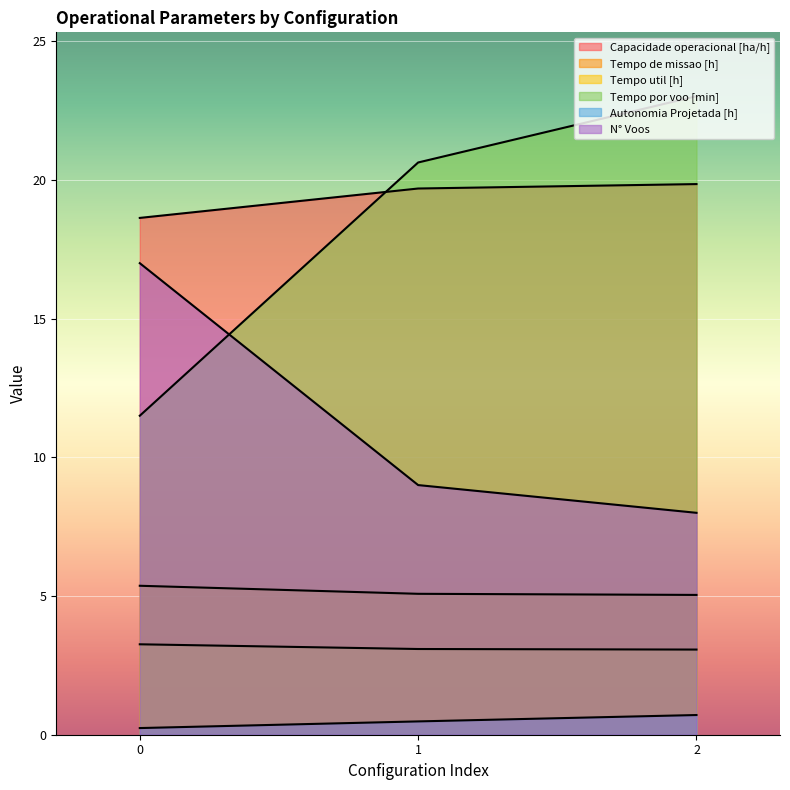

Which series changed the most between 0 and 2?

Tempo por voo [min]